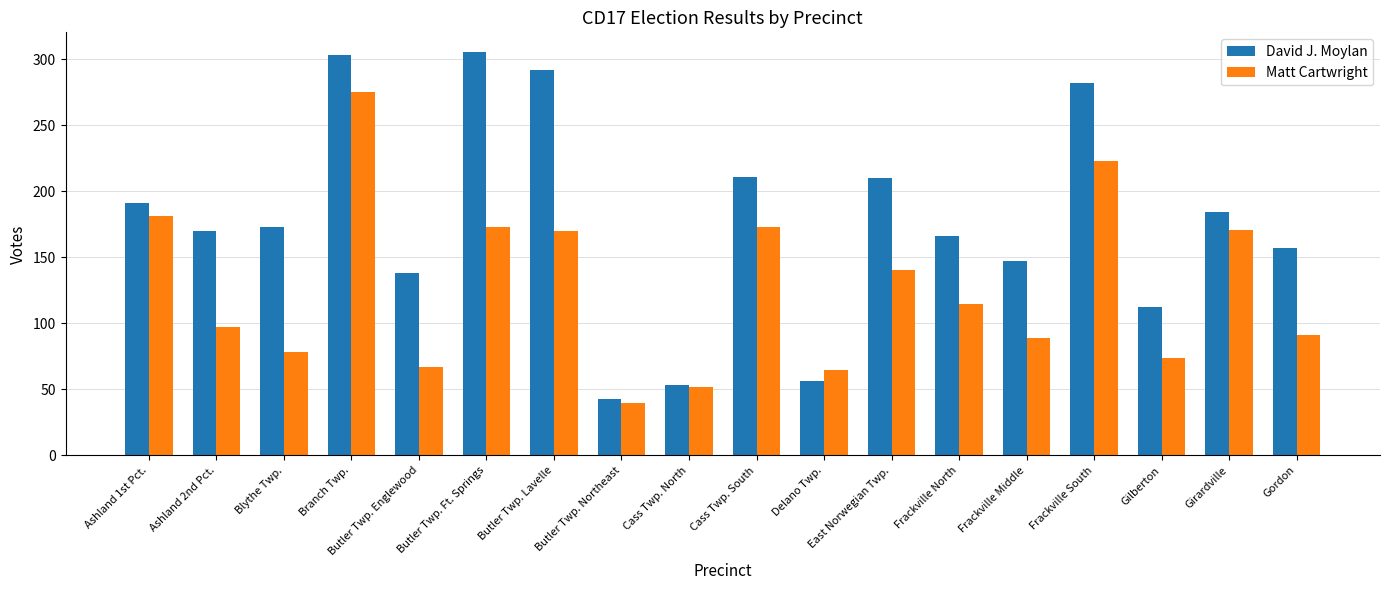

What is the value of the David J. Moylan bar at the 8th from the left?

43